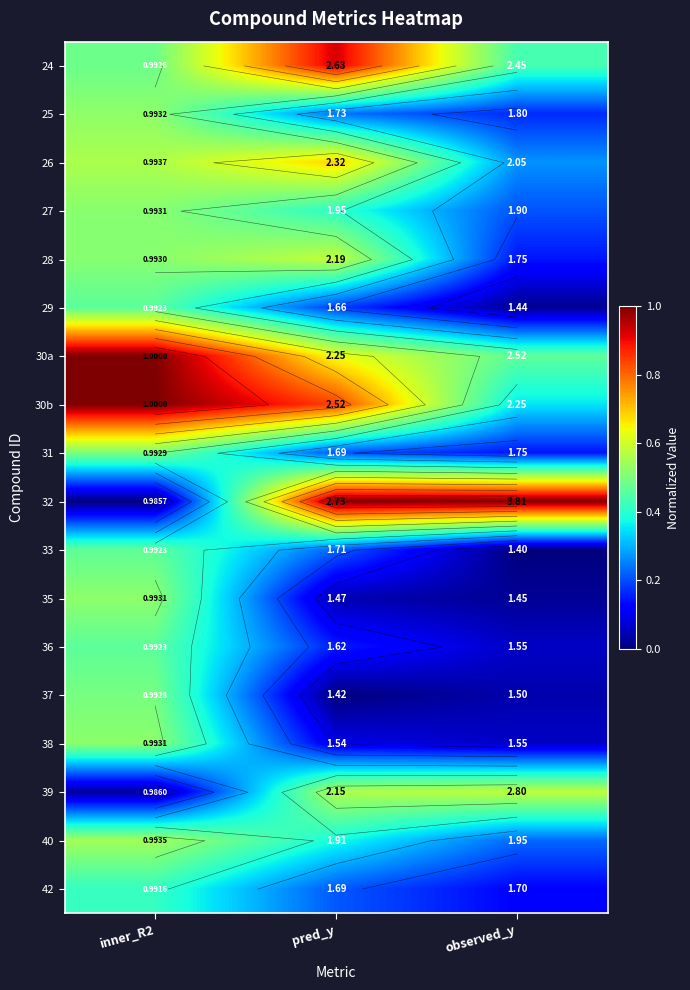

True or false: 32 has a value of -0.6 at inner_R2.

False